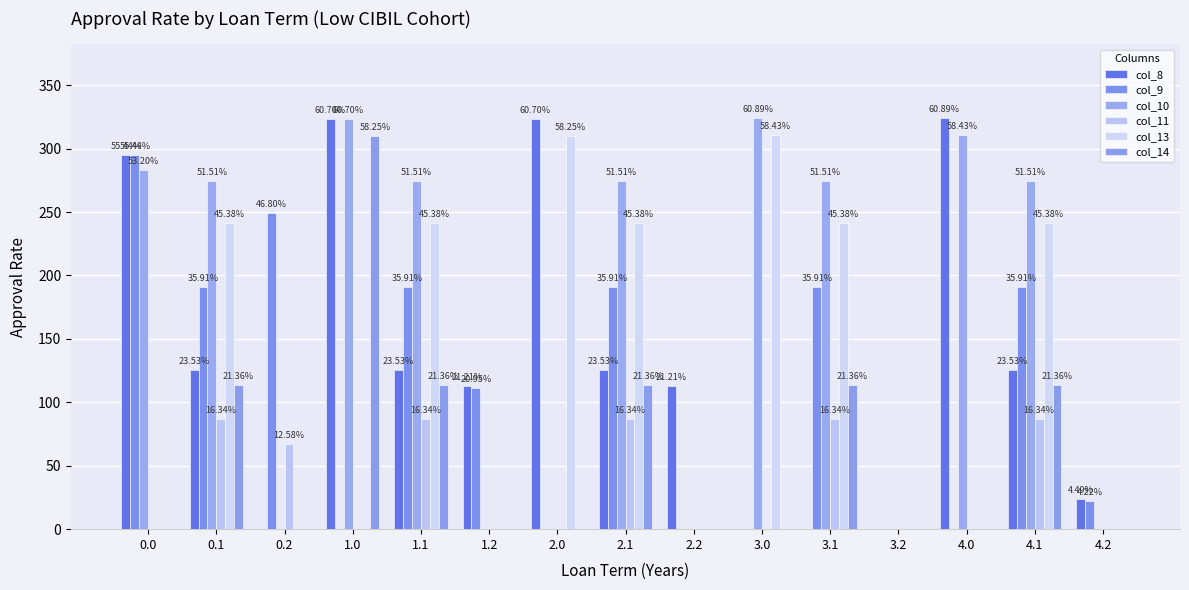

Does the chart contain stacked bars?

No